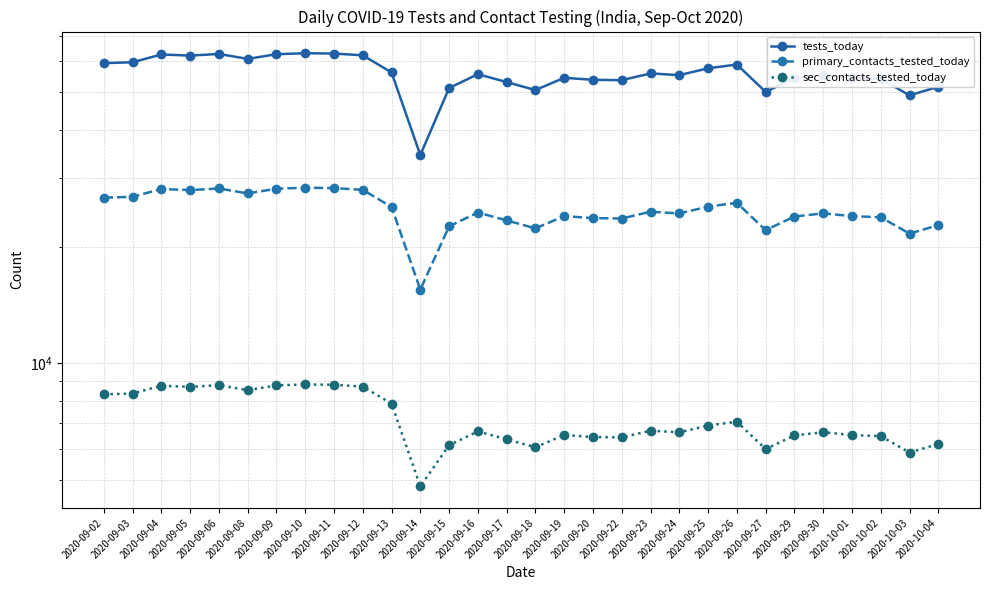

Which label corresponds to the largest value in the chart?

2020-09-10